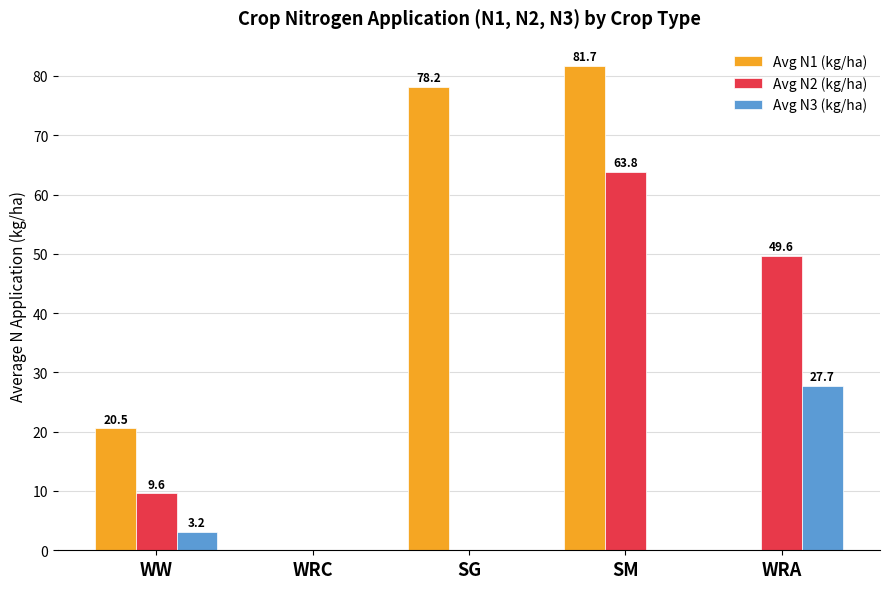

Which series changed the most between WW and SG?

Avg N1 (kg/ha)